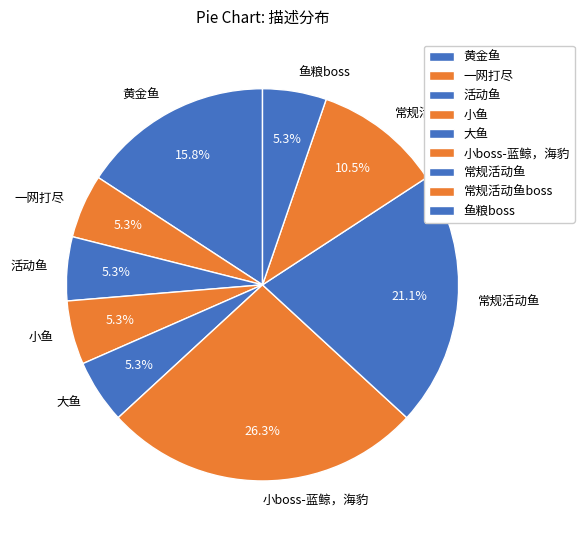

Which slice is the largest?

小boss-蓝鲸，海豹